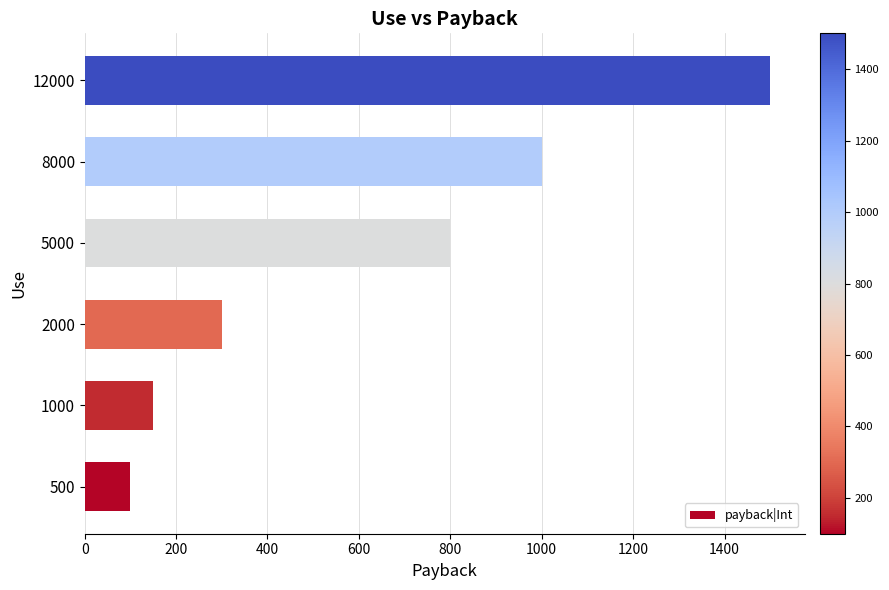

Reading top to bottom, what are all the values shown in this chart?

12000=1500	8000=1000	5000=800	2000=300	1000=150	500=100